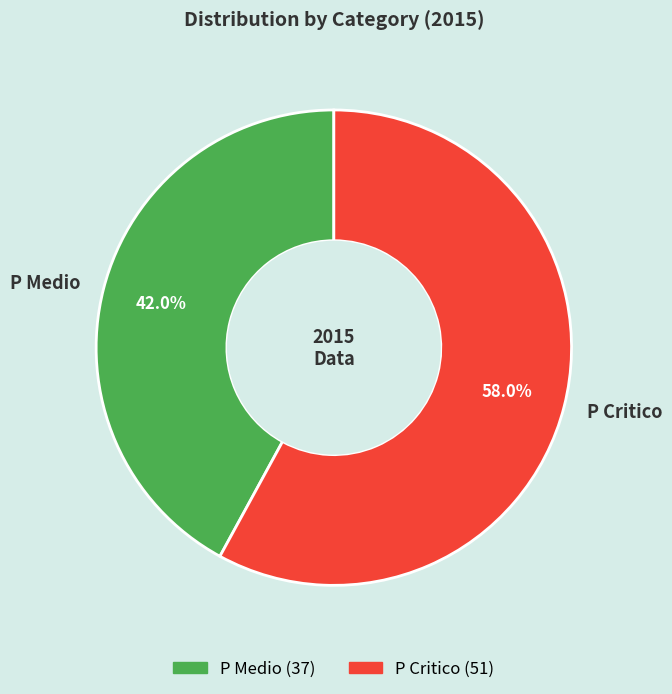

What is the ratio of the value at P Medio to the value at P Critico?

0.7